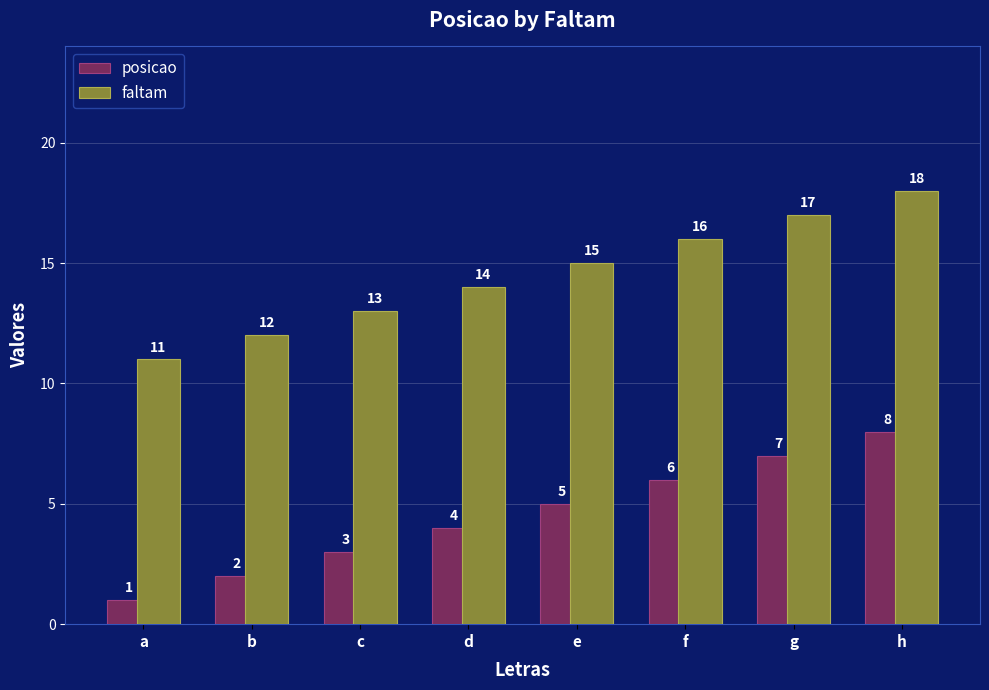

True or false: faltam has a value of 32 at h.

False